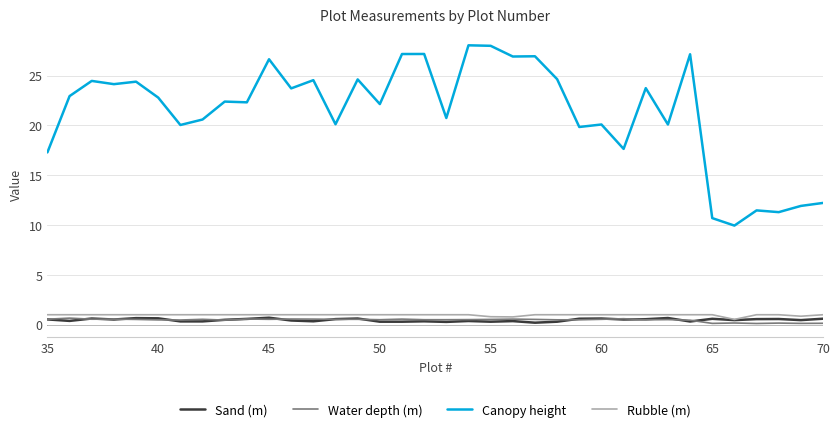

Which series has the widest spread of values?

Canopy height